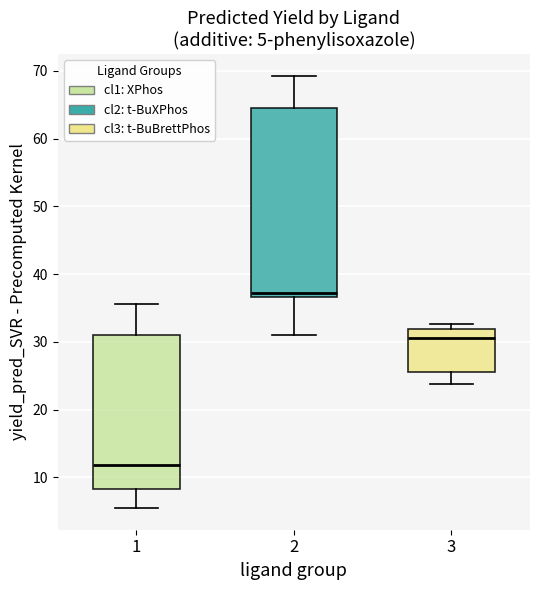

Comparing the boxes themselves (not the whiskers), which one is the tallest?

2